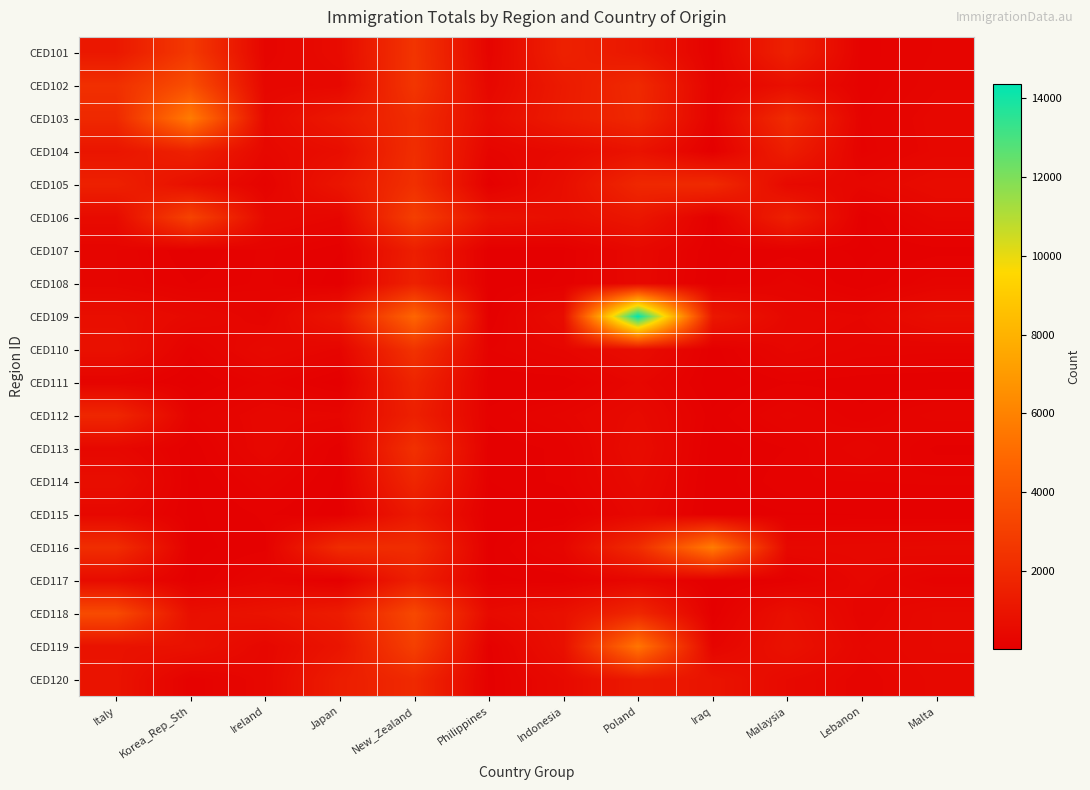

Which series has the largest range (max minus min)?

CED109